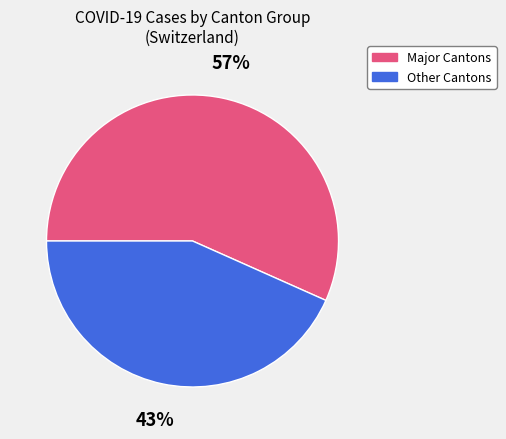

To the nearest percent, what is the average slice percentage?

50%